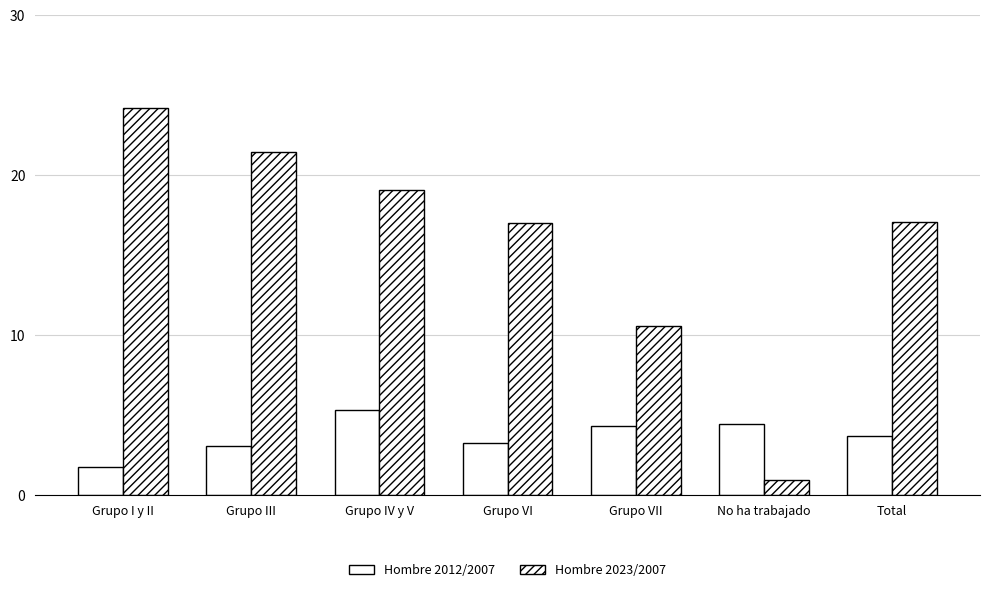

Which series changed the most between Grupo I y II and Grupo VI?

Hombre 2023/2007